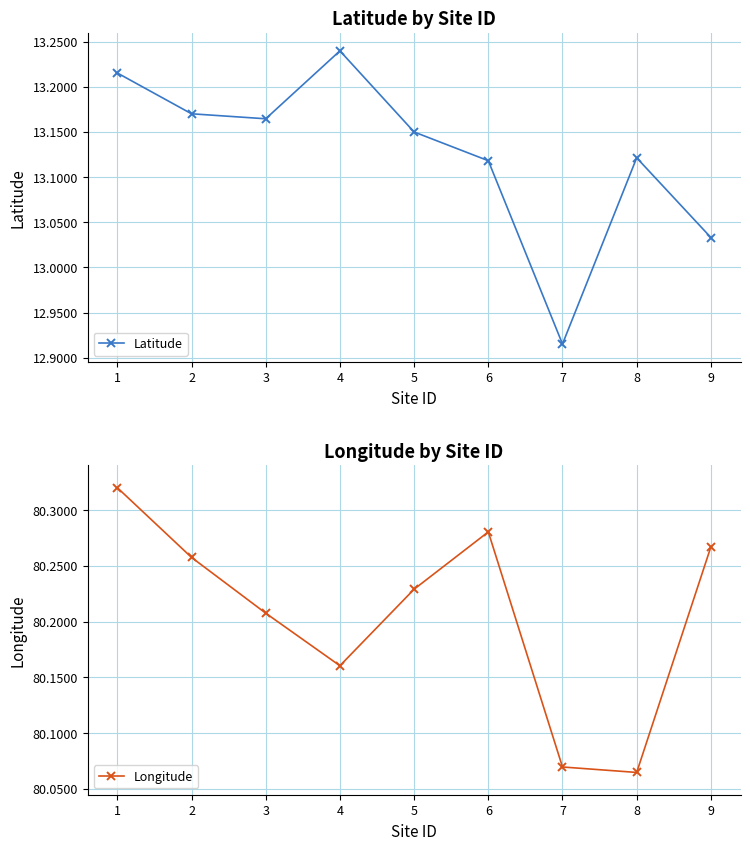

At which category does Longitude reach its first local peak?

6